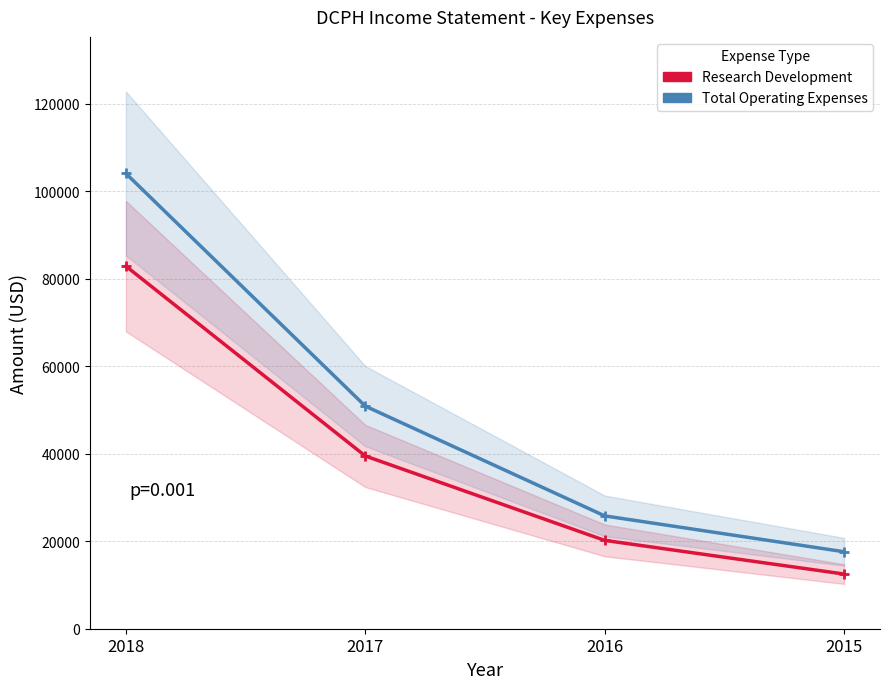

Does the chart display data point markers on the line(s)?

Yes